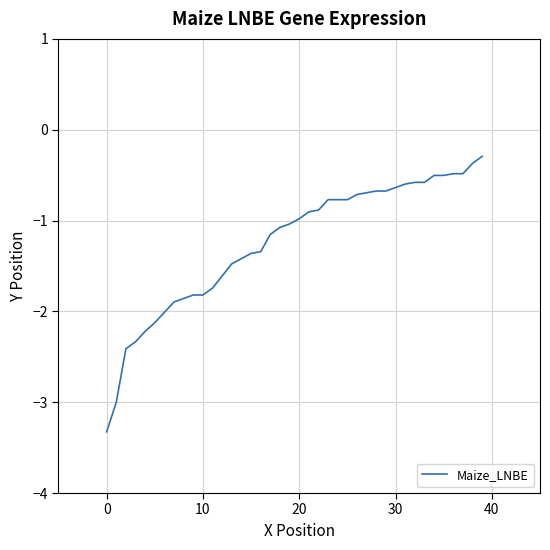

What is the minimum value shown in the chart?

-3.3